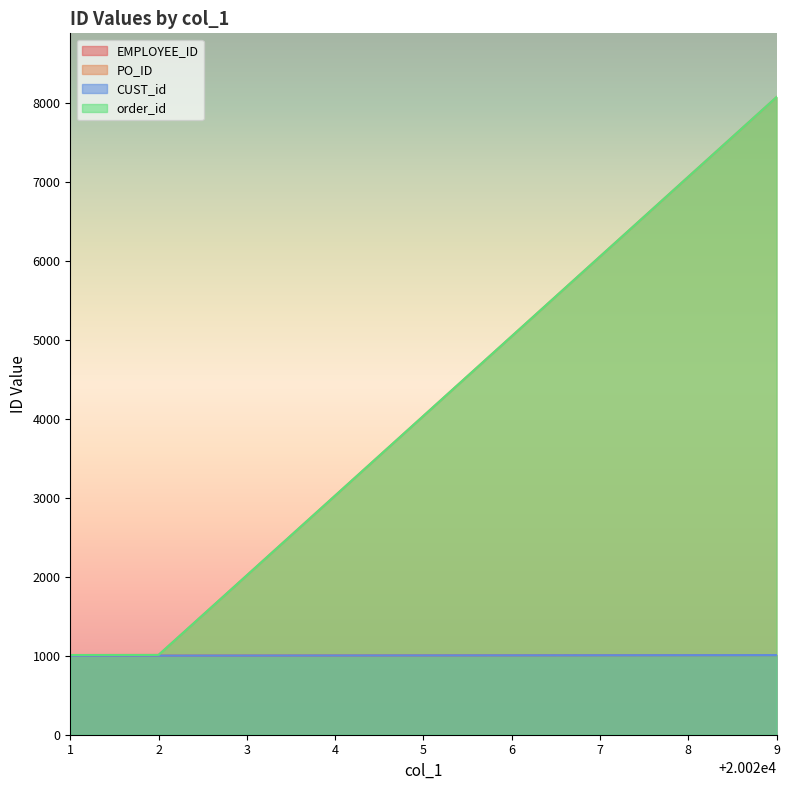

Does the chart display data point markers on the line(s)?

No